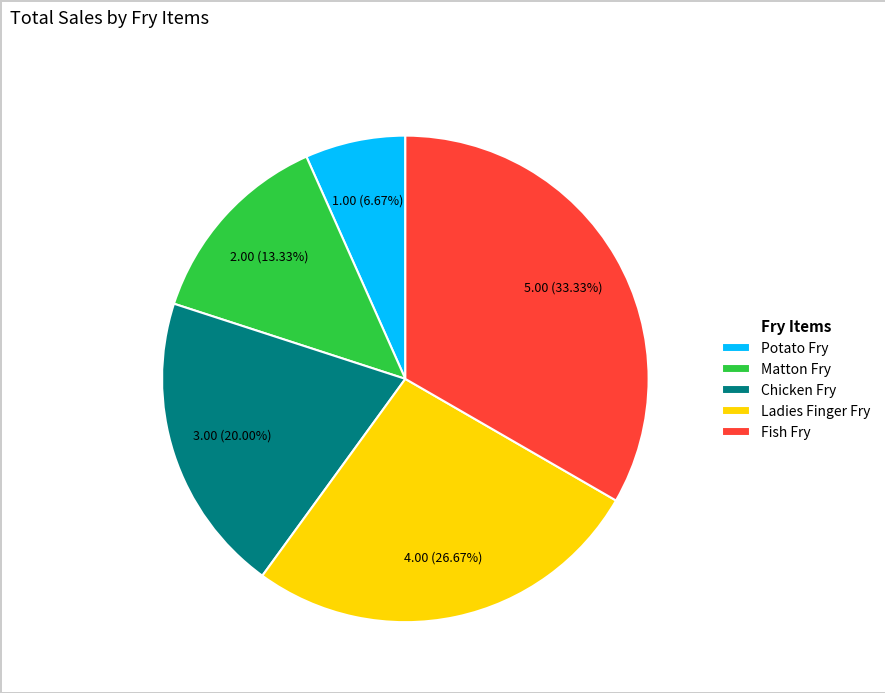

What is the ratio of the value at Ladies Finger Fry to the value at Chicken Fry?

1.3